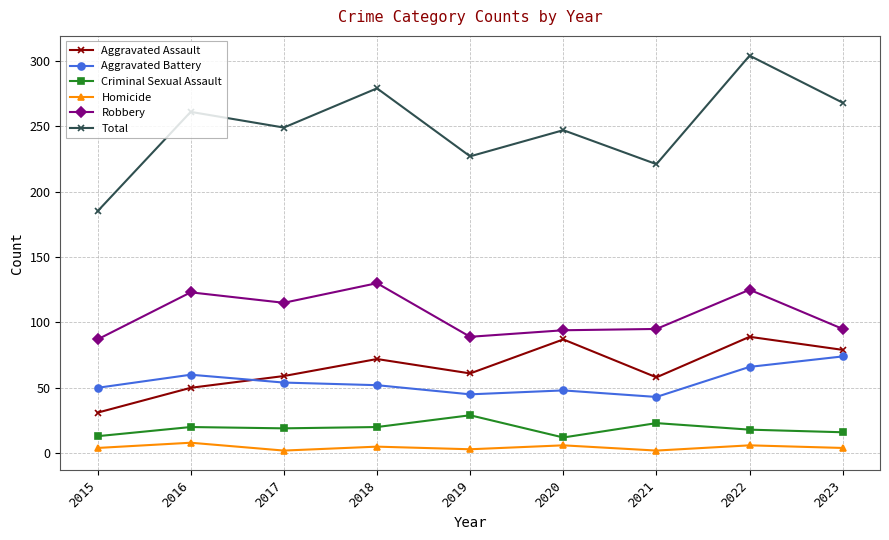

What is the smallest value displayed?

2